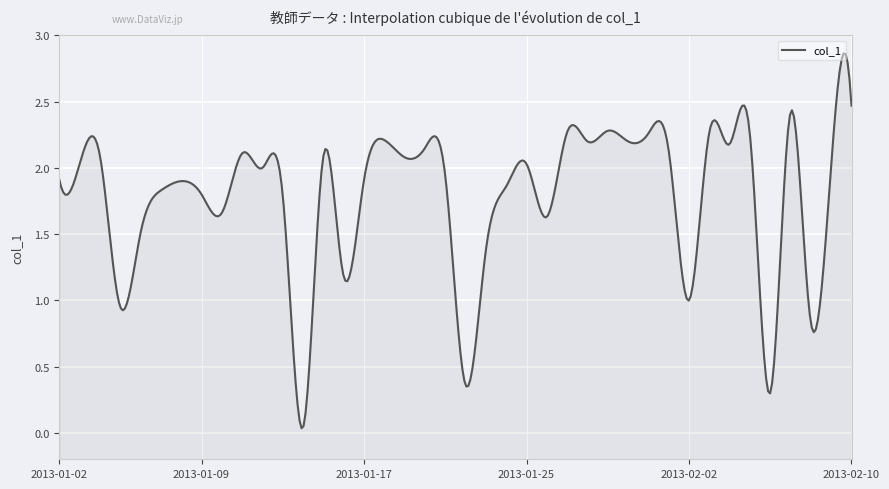

True or false: the data shows 2.0 at 2013-02-09.

True